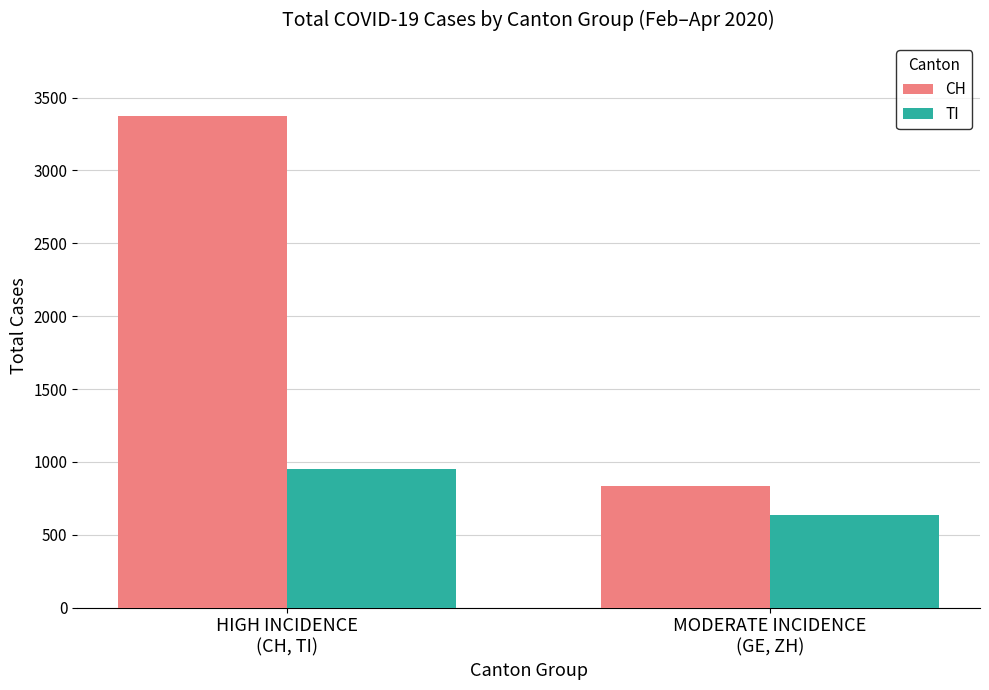

What is the spread (max minus min) of values at MODERATE INCIDENCE
(GE, ZH)?

202